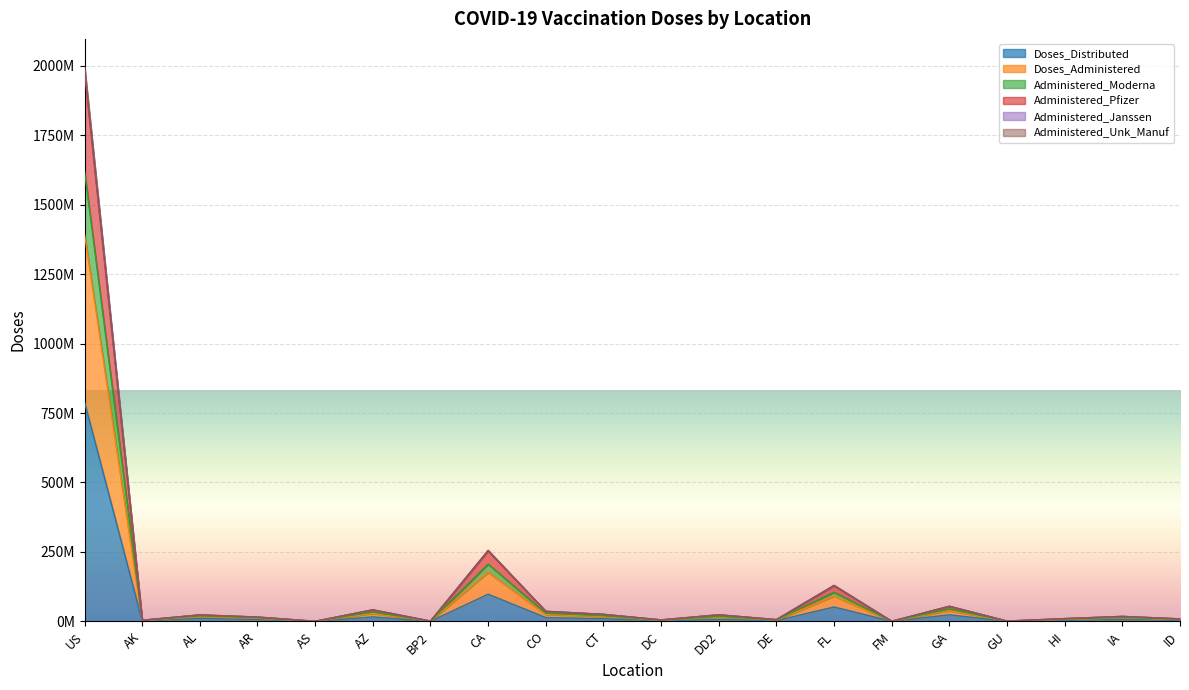

True or false: Administered_Pfizer has more than 0 interior local peaks.

True